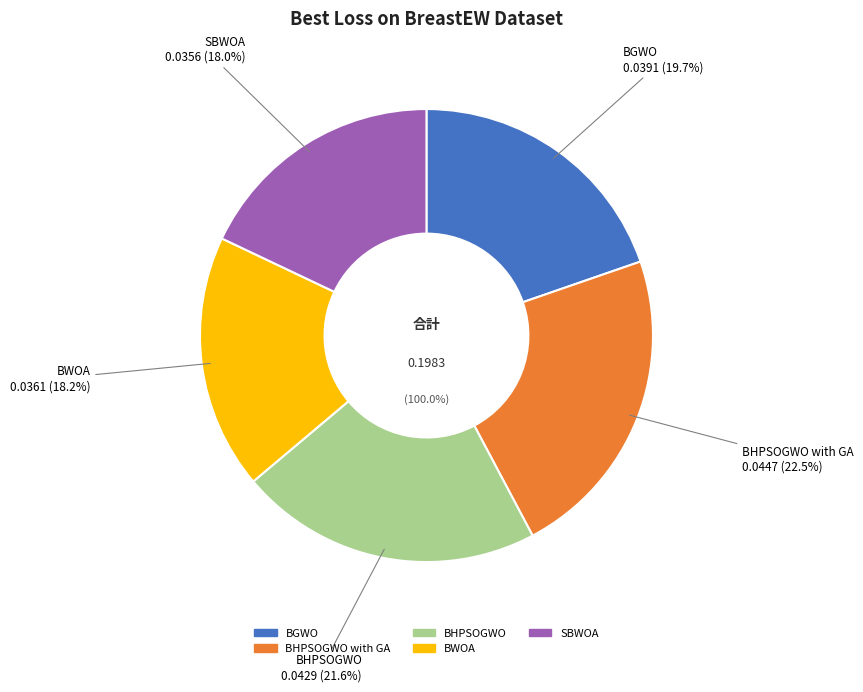

What is the largest slice in the pie chart?

BHPSOGWO with GA